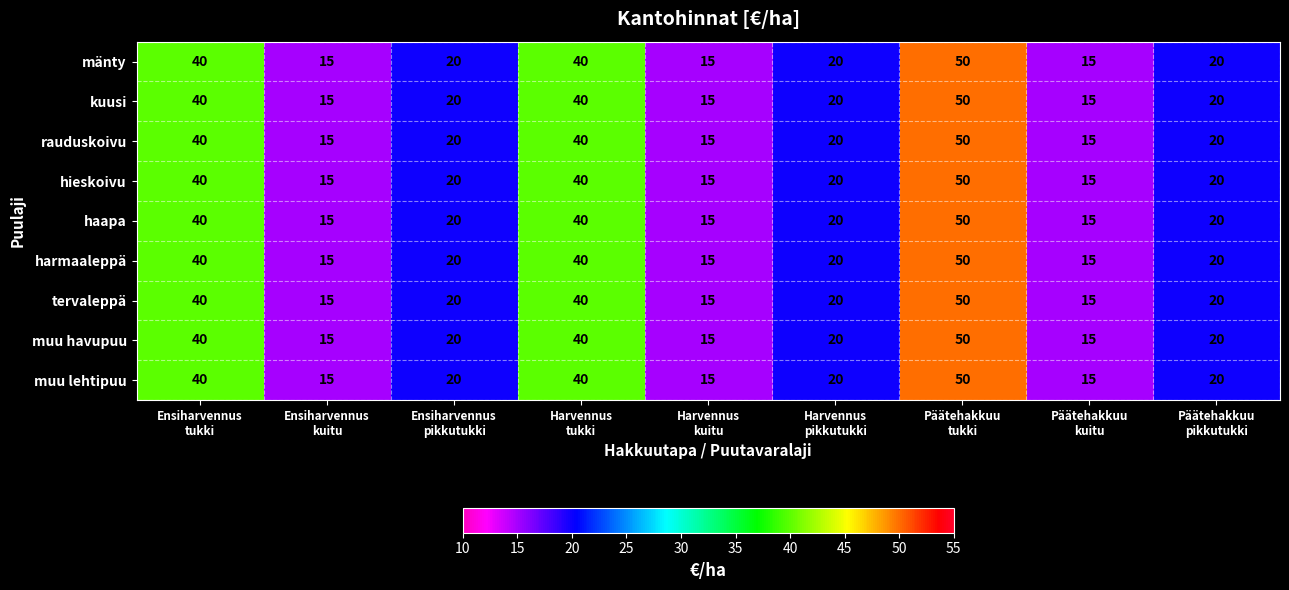

Count the rauduskoivu values in the range 15 to 40.

8